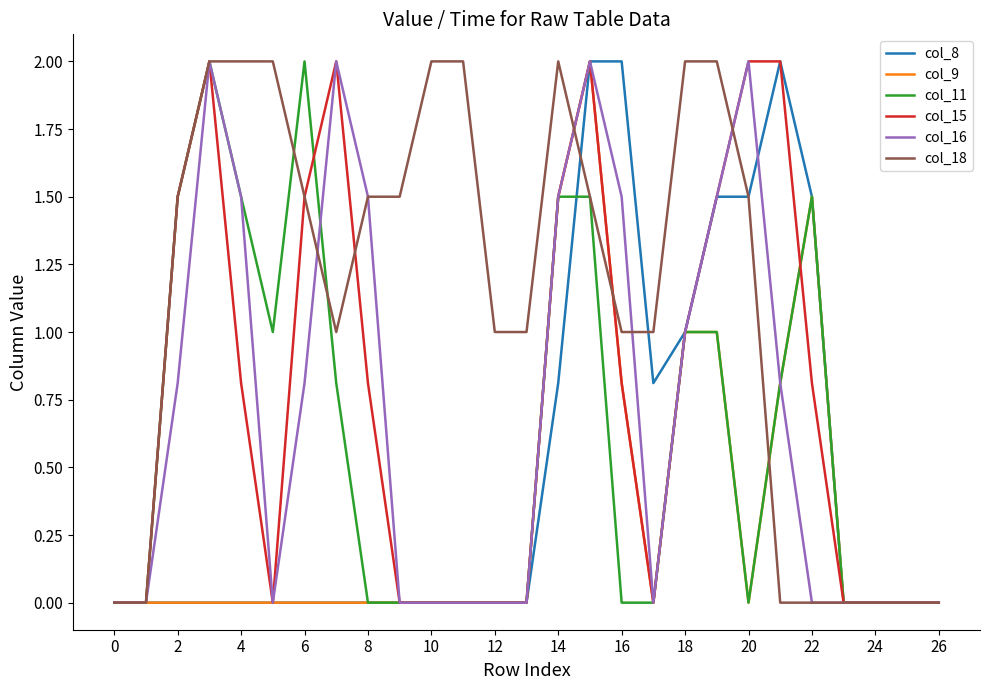

Which series has the largest total across all categories?

col_18